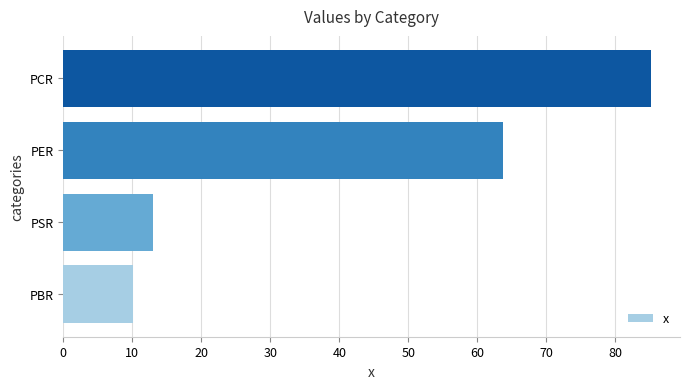

What is the minimum value shown in the chart?

10.1